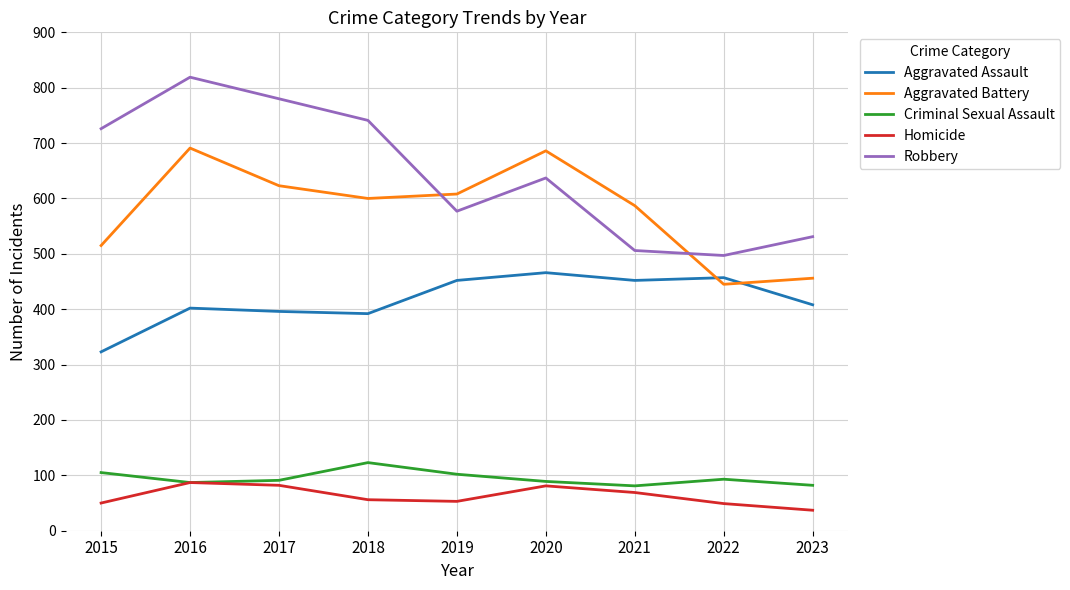

Rank the series at 2015 from highest to lowest value.

Robbery, Aggravated Battery, Aggravated Assault, Criminal Sexual Assault, Homicide